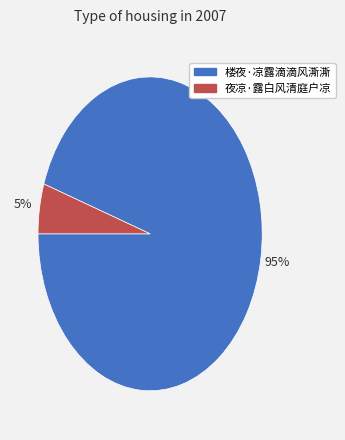

What percentage is the 楼夜·凉露滴滴风澌澌 slice, to the nearest percent?

95%